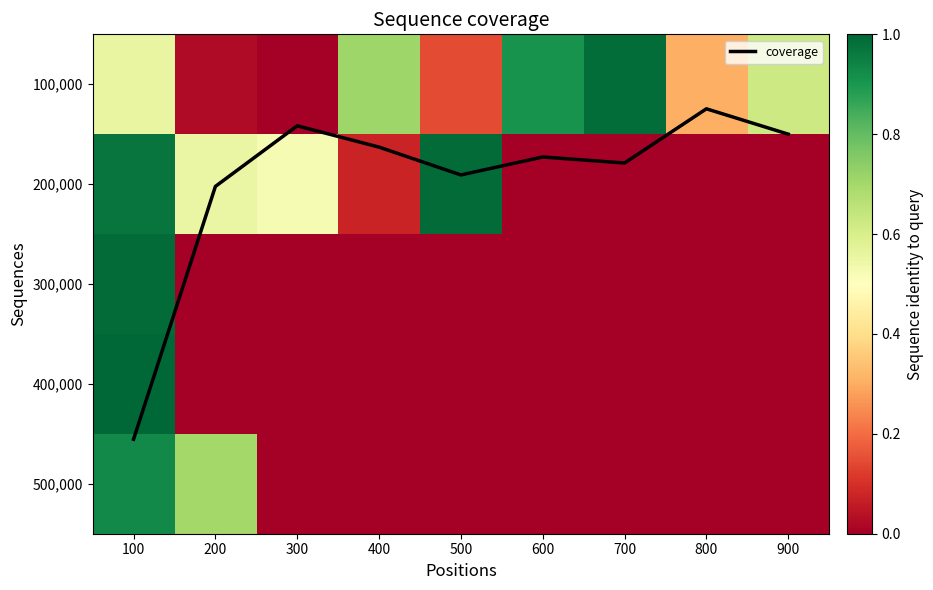

At 900, list the series in order from largest to smallest.

100,000, coverage, 200,000, 300,000, 400,000, 500,000